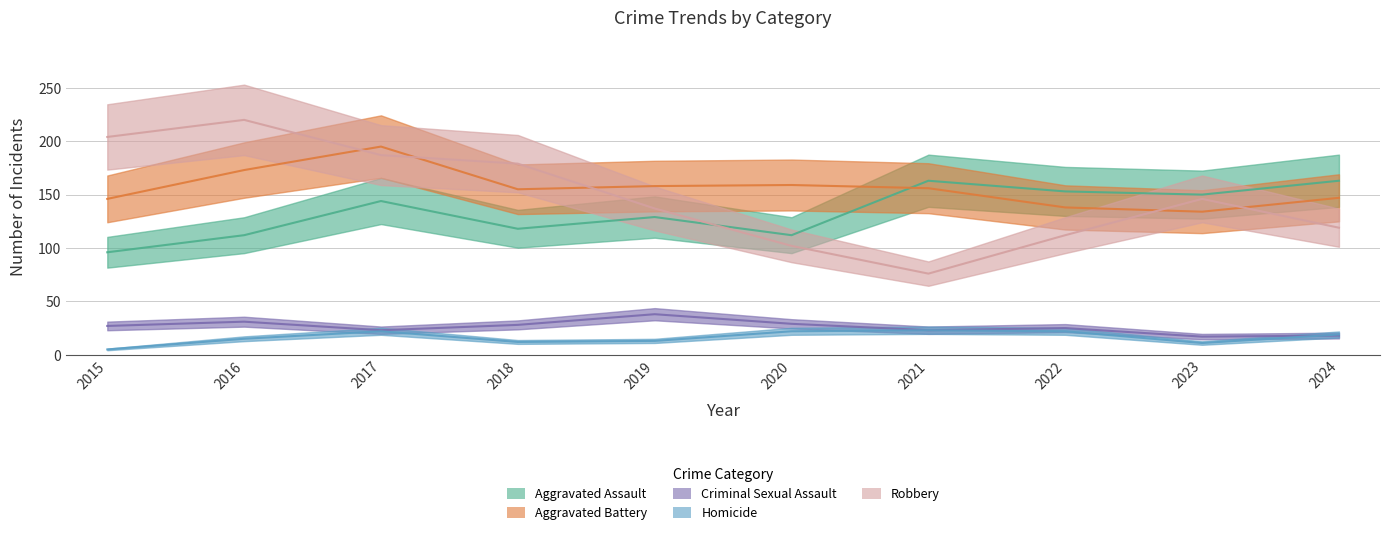

What is the smallest value displayed?

5